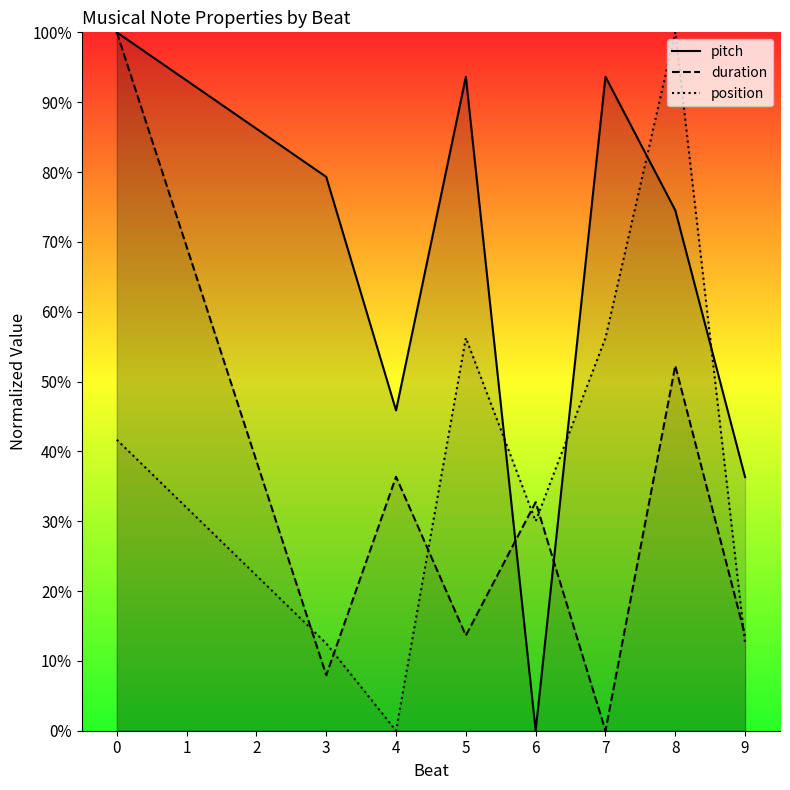

How many data points in pitch are less than 79?

4